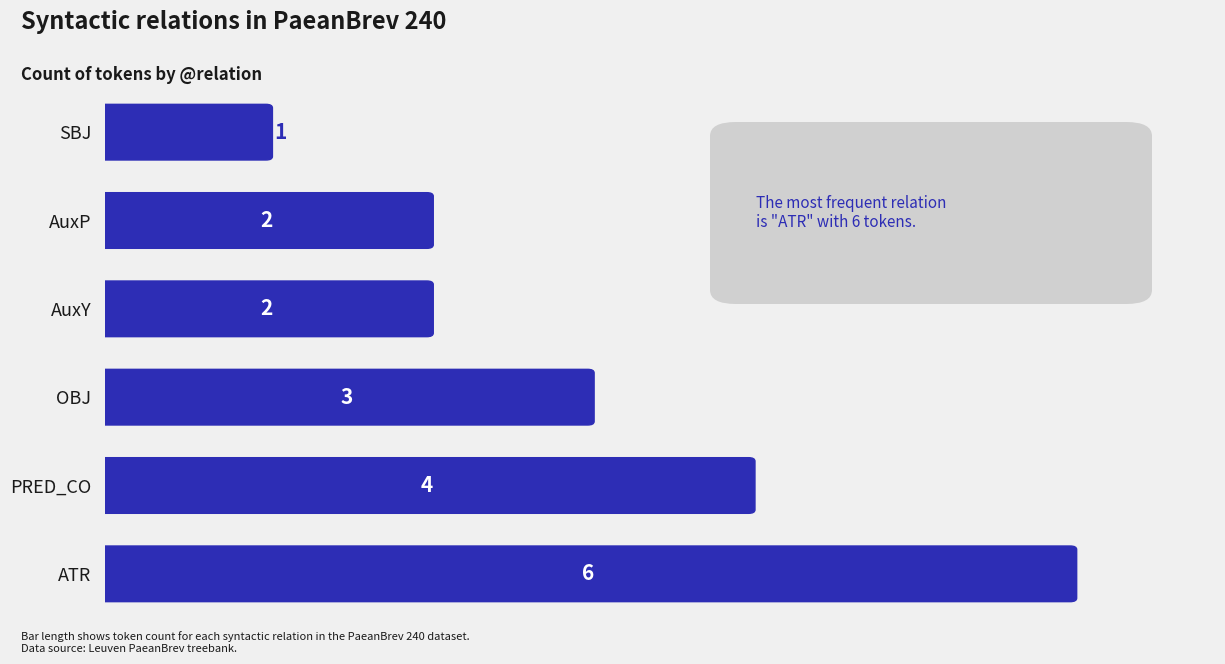

What is the value of the 6th bar from the left?

1